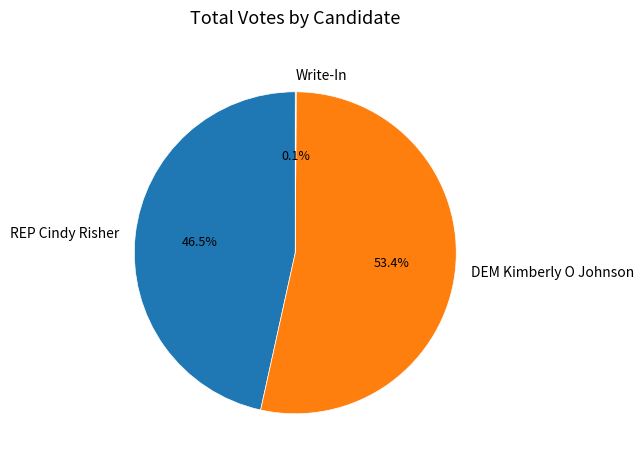

Is there a majority slice in this chart?

Yes